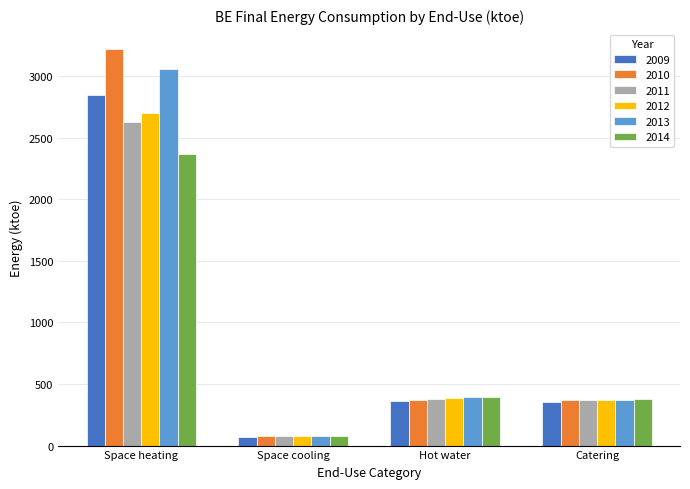

True or false: 2011 has a value of 80.1 at Space cooling.

True